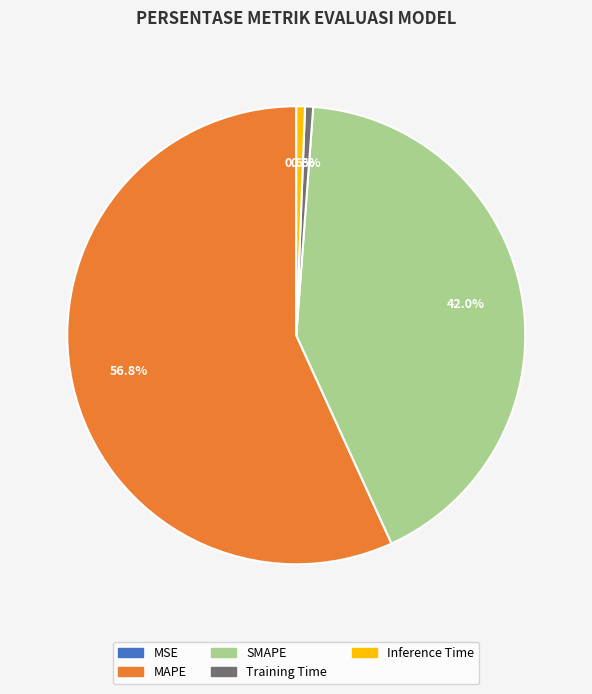

What is the largest slice in the pie chart?

MAPE